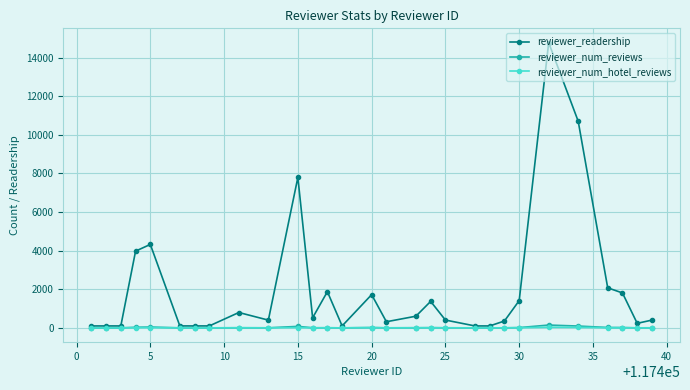

At how many categories does at least one series exceed 2720?

5